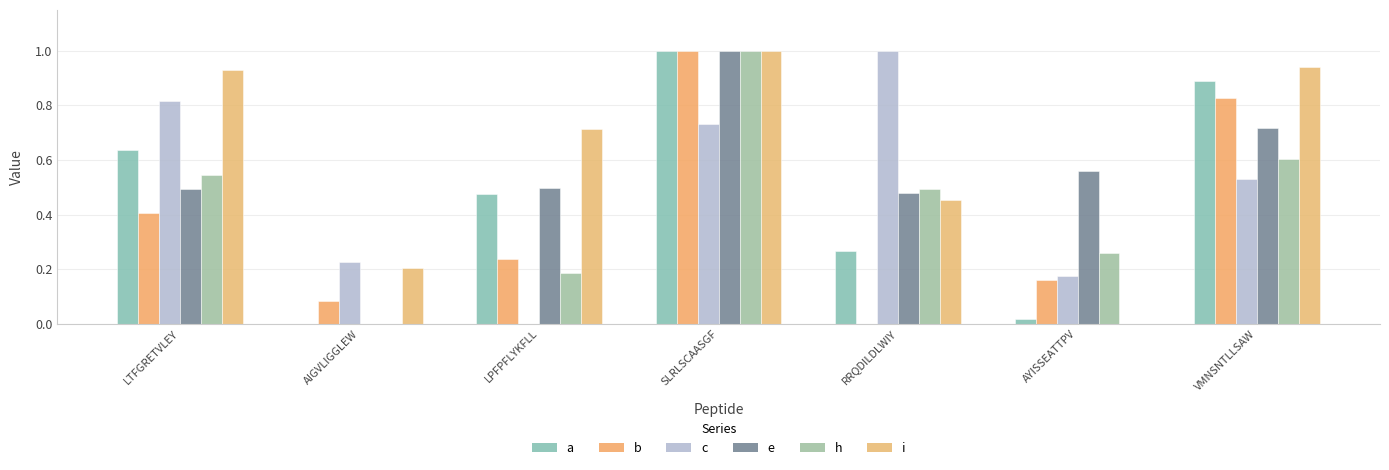

Which category has the highest value across all series?

SLRLSCAASGF